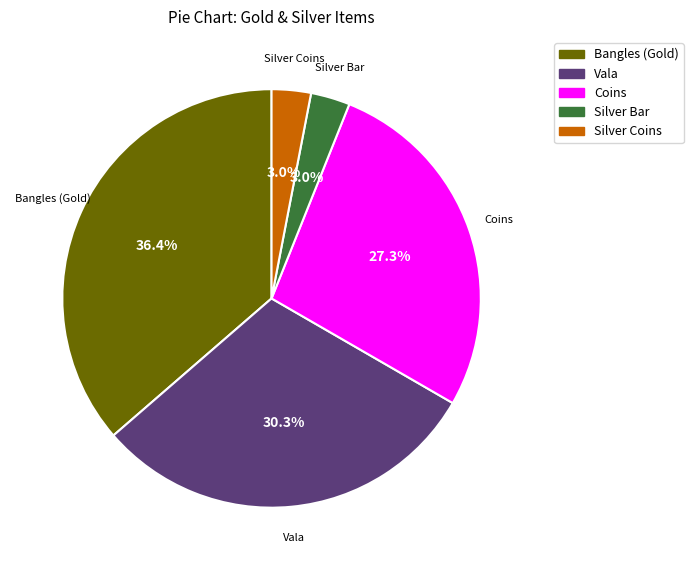

To the nearest percent, what is the difference between the largest and smallest slice percentages?

33%